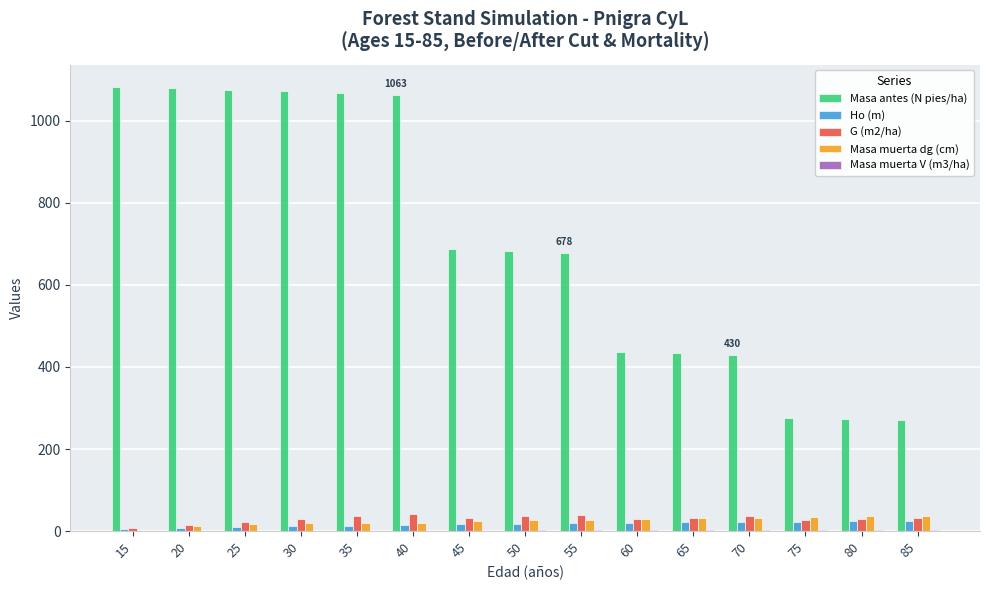

Between 65 and 85, which series saw the biggest shift?

Masa antes (N pies/ha)